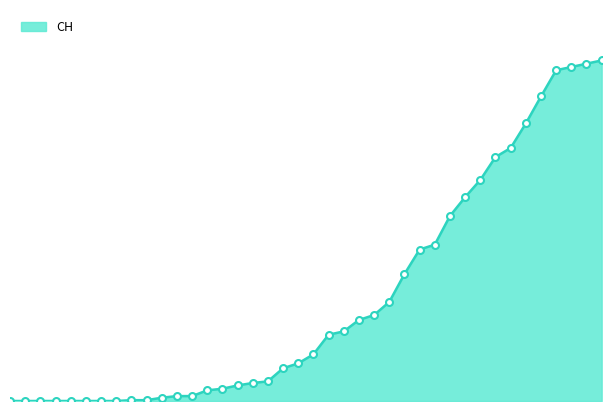

Does the chart display data point markers on the line(s)?

No